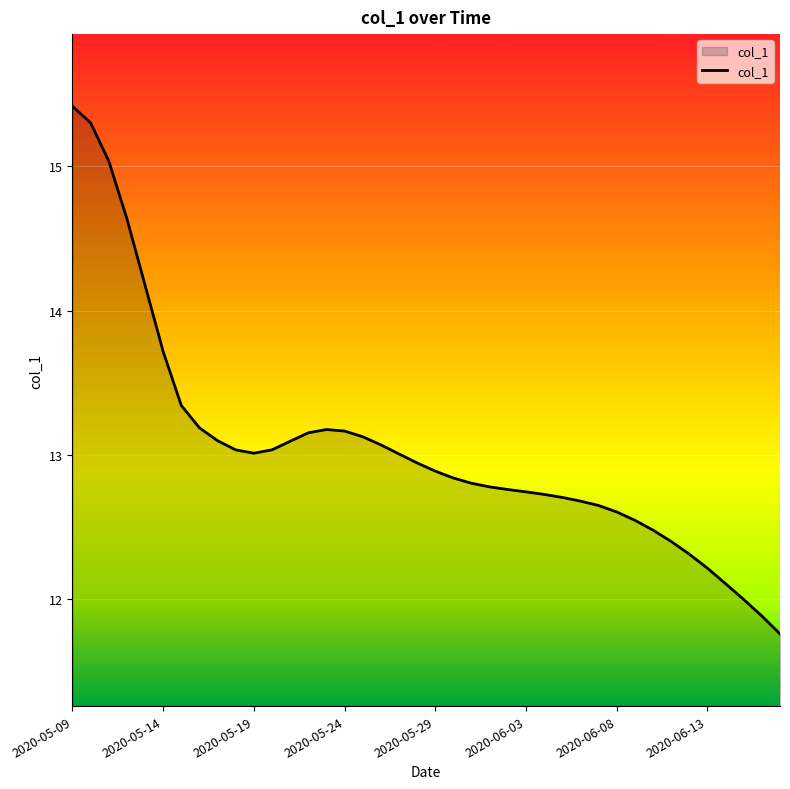

What is the minimum value shown in the chart?

11.8